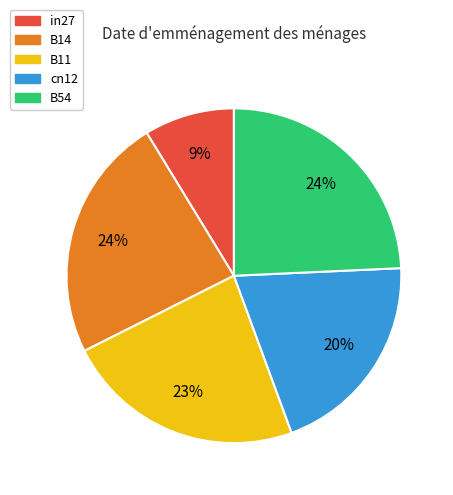

Combined, do B54 and cn12 account for over 50%?

No